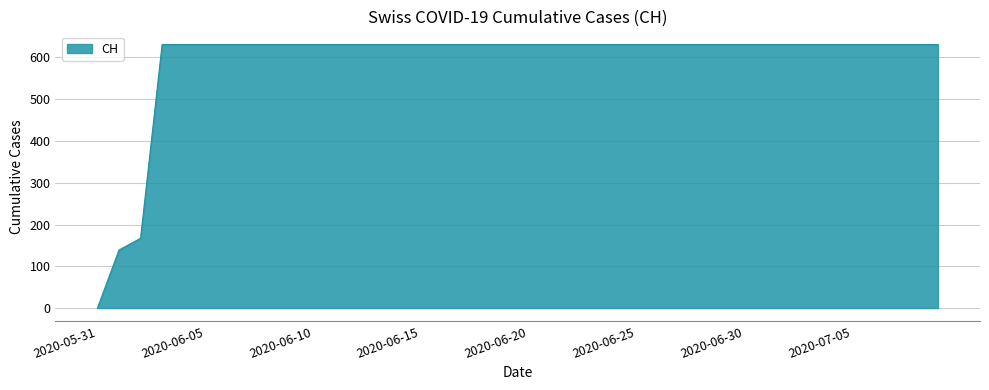

Reading left to right, transcribe all the data shown in this chart.

0	139	167	631	631	631	631	631	631	631	631	631	631	631	631	631	631	631	631	631	631	631	631	631	631	631	631	631	631	631	631	631	631	631	631	631	631	631	631	631